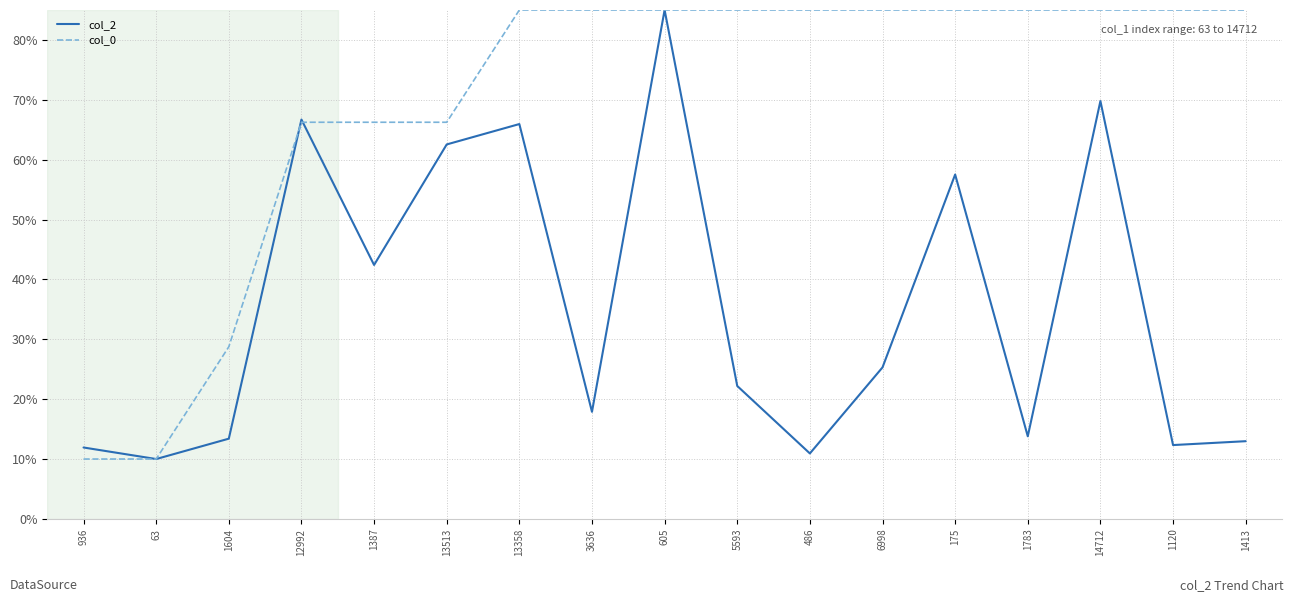

True or false: col_2 has more than 0 points higher than both neighbors.

True